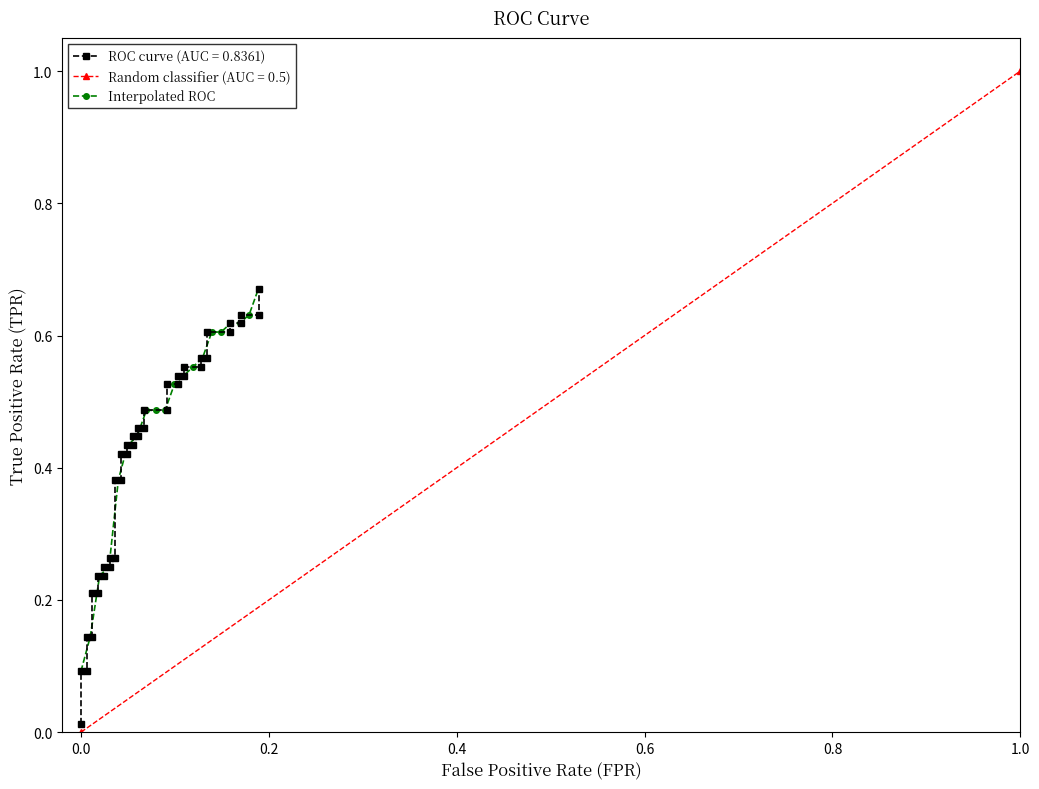

What is the greatest value displayed?

0.7